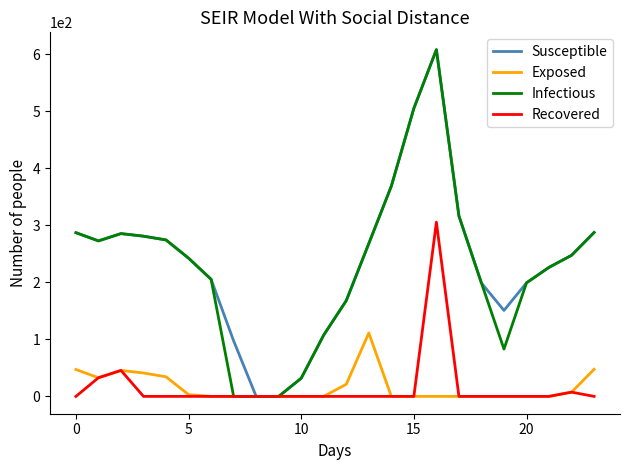

What is the highest value of the Exposed series?

111.3